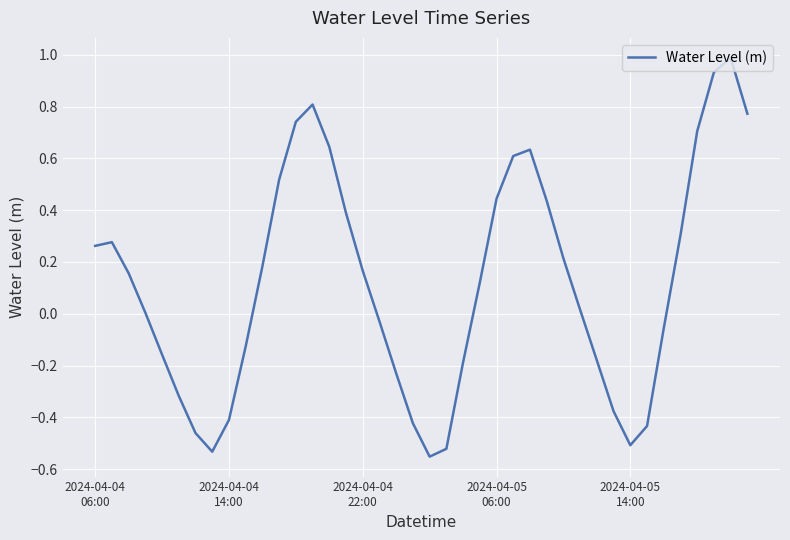

What is the greatest value displayed?

1.0